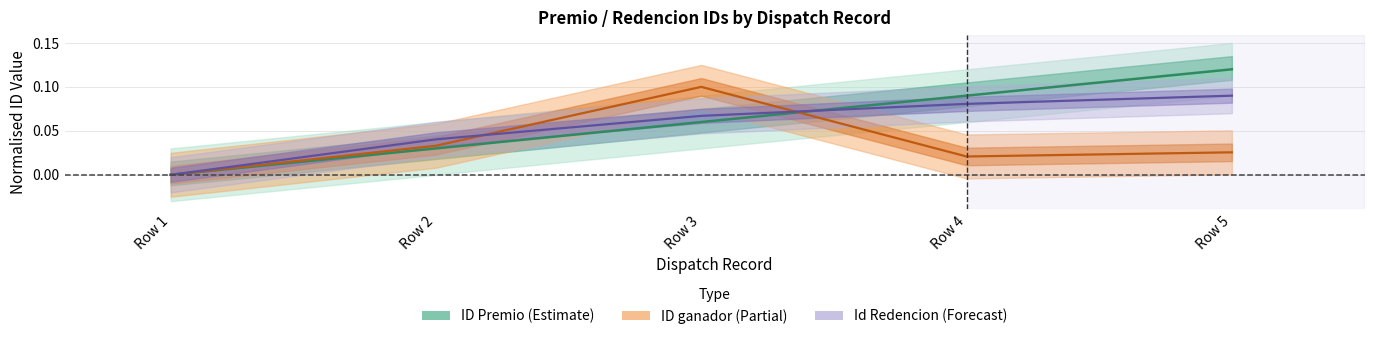

Does the chart have visible grid lines?

Yes